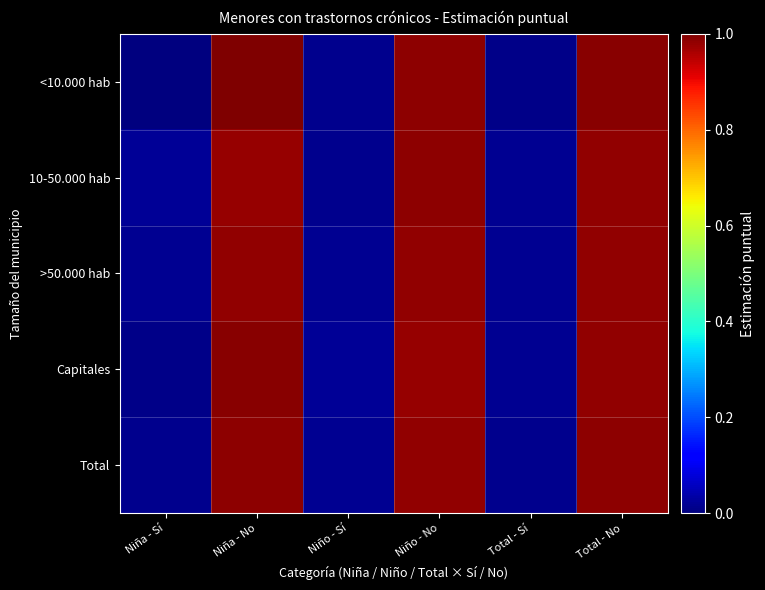

Reading left to right, transcribe all the data shown in this chart.

<10.000 hab: Niña - Sí=0.0	Niña - No=1.0	Niño - Sí=0.0	Niño - No=1.0	Total - Sí=0.0	Total - No=1.0
10-50.000 hab: Niña - Sí=0.0	Niña - No=1.0	Niño - Sí=0.0	Niño - No=1.0	Total - Sí=0.0	Total - No=1.0
>50.000 hab: Niña - Sí=0.0	Niña - No=1.0	Niño - Sí=0.0	Niño - No=1.0	Total - Sí=0.0	Total - No=1.0
Capitales: Niña - Sí=0.0	Niña - No=1.0	Niño - Sí=0.0	Niño - No=1.0	Total - Sí=0.0	Total - No=1.0
Total: Niña - Sí=0.0	Niña - No=1.0	Niño - Sí=0.0	Niño - No=1.0	Total - Sí=0.0	Total - No=1.0